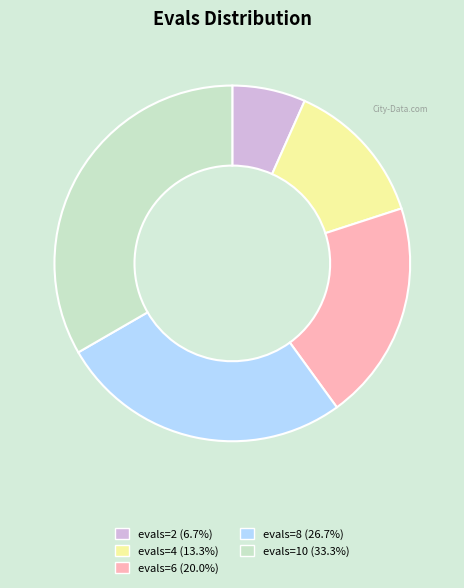

Combined, do evals=4 and evals=8 account for over 50%?

No